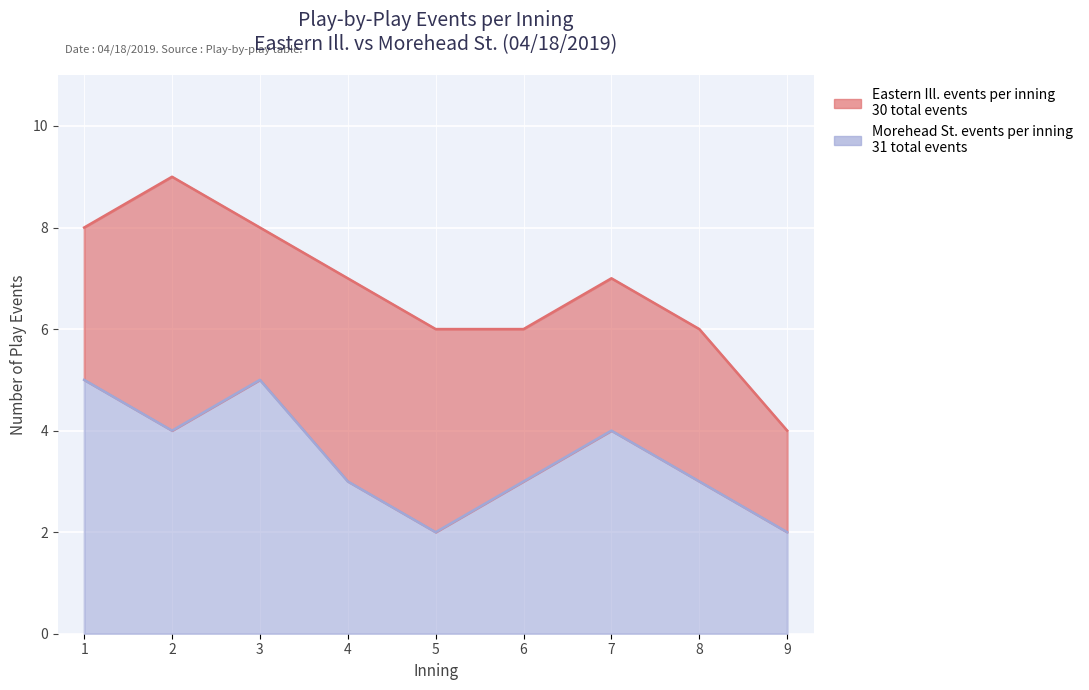

Reading left to right, extract all data points from this chart.

1=5	2=4	3=5	4=3	5=2	6=3	7=4	8=3	9=2